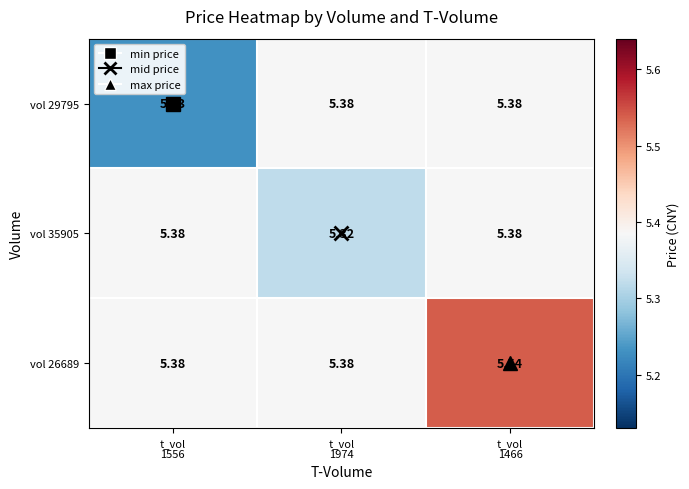

Between t_vol
1974 and t_vol
1466, which series saw the biggest shift?

vol 26689